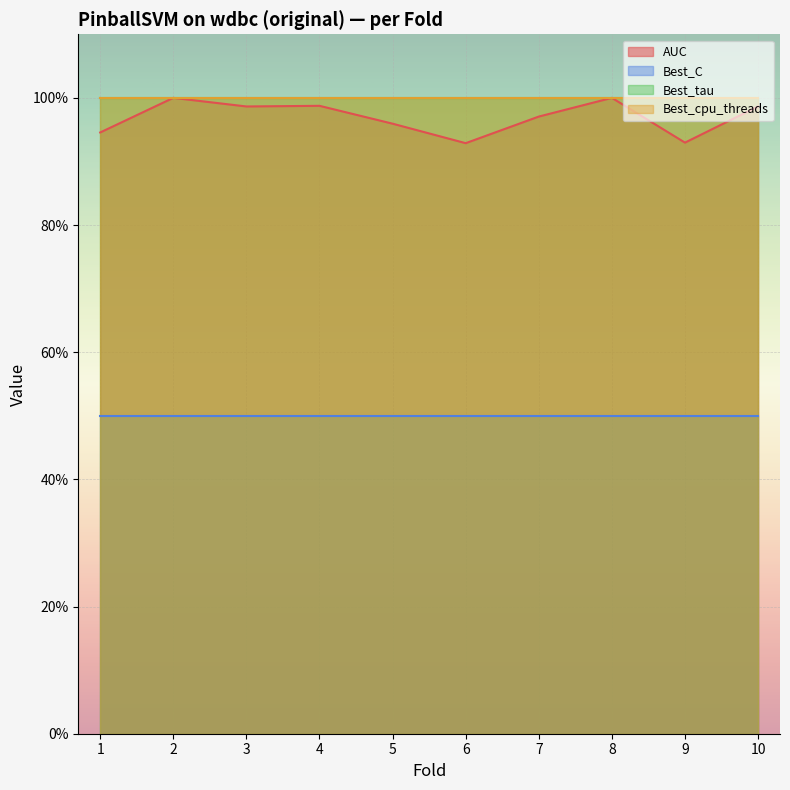

Which series changed the most between 1 and 8?

AUC